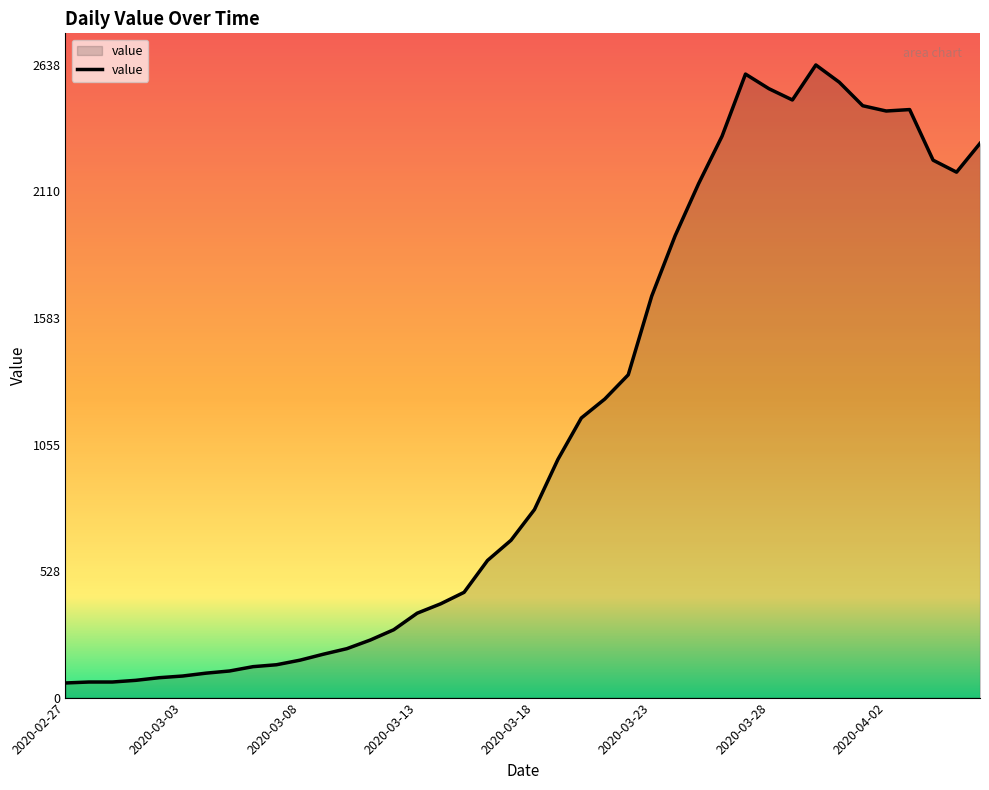

What is the difference between the maximum and minimum values?

2577